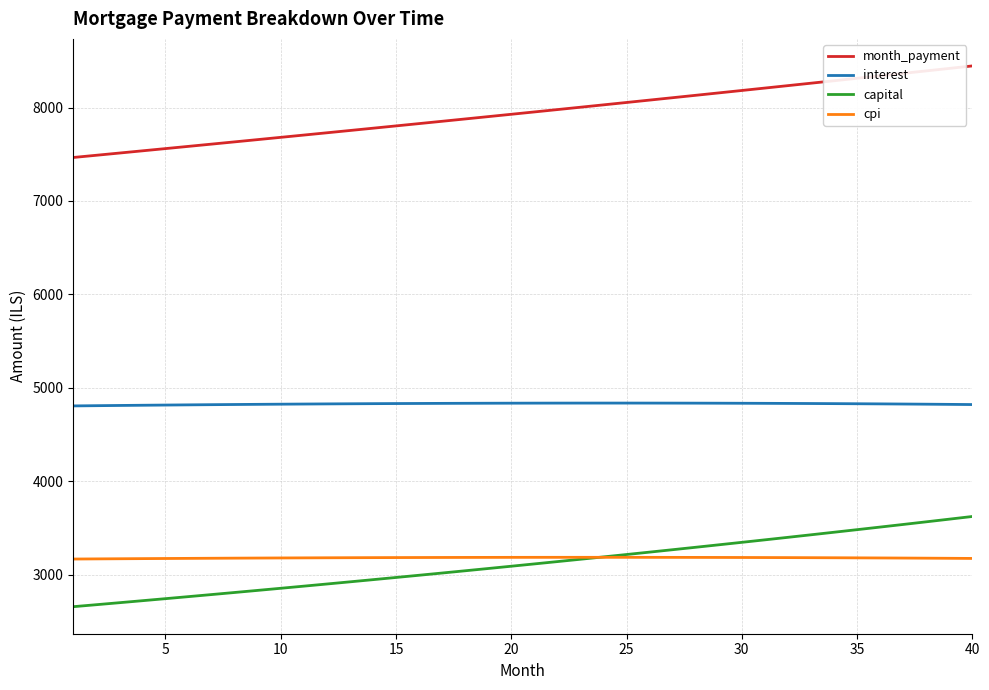

What is the maximum value shown in the chart?

8444.9